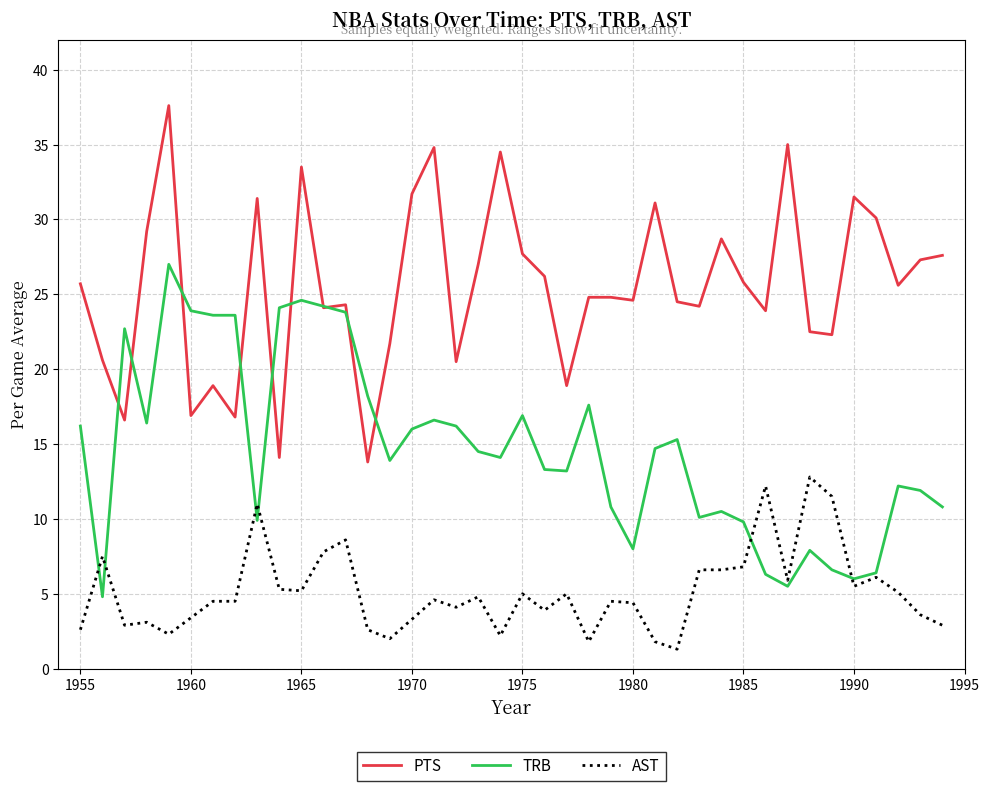

What is the lowest value of the AST series?

1.3